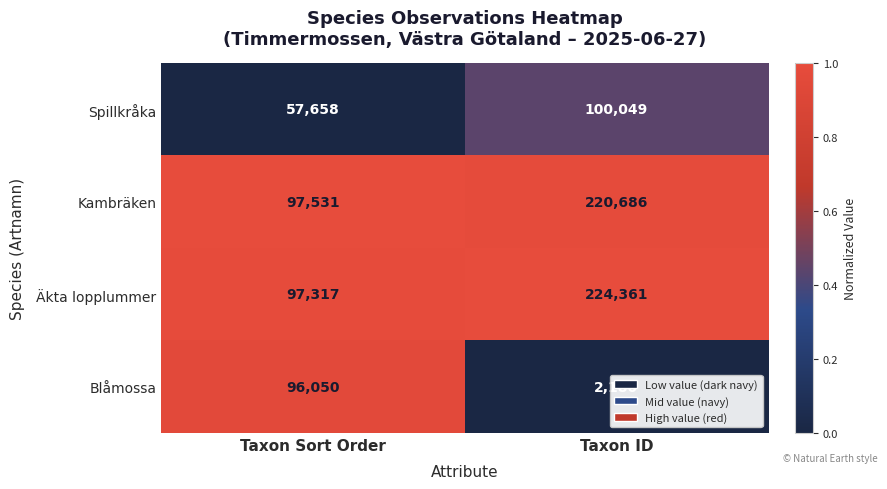

What is the difference between the maximum and minimum values in the Äkta lopplummer series?

127044